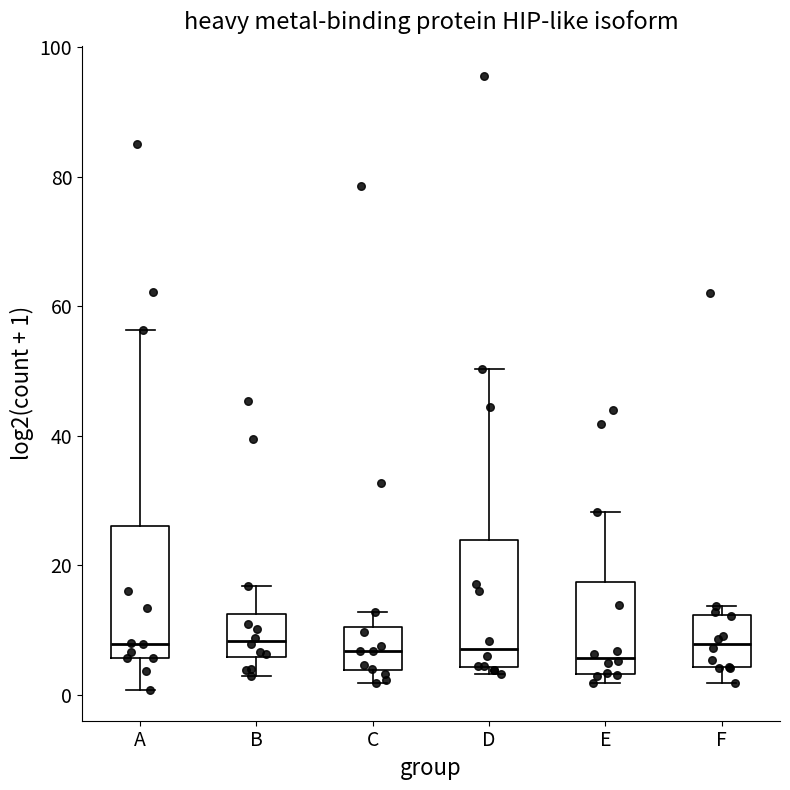

Where is the lower edge of the box for E on the y-axis? The values are not printed on the chart, so give them approximately, as read against the axis.

4